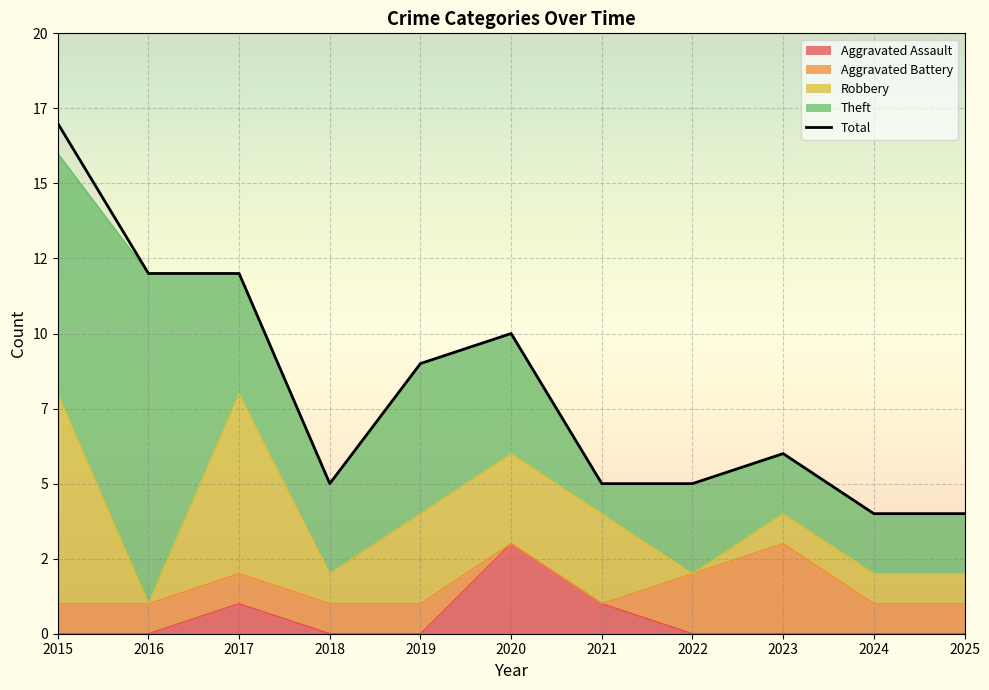

List the labels in order of value, largest first.

2015, 2016, 2017, 2020, 2019, 2023, 2018, 2021, 2022, 2024, 2025